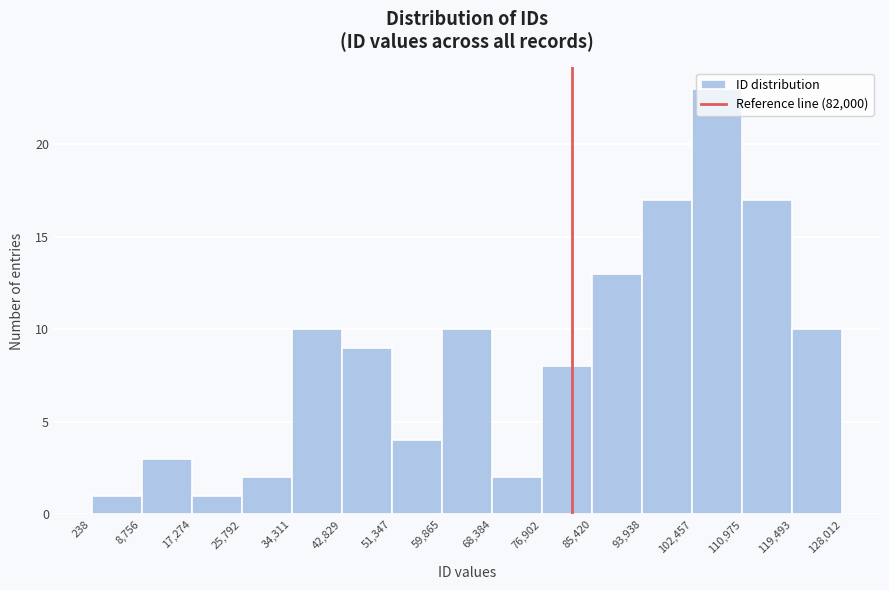

Reading left to right, transcribe this chart: for each bar, give the range it covers on the x-axis and its height. The values are not printed on the chart, so give them approximately, as read against the axis.

238 to 8,756: 1
8,756 to 17,274: 3
17,274 to 25,792: 1
25,792 to 34,311: 2
34,311 to 42,829: 10
42,829 to 51,347: 9
51,347 to 59,865: 4
59,865 to 68,384: 10
68,384 to 76,902: 2
76,902 to 85,420: 8
85,420 to 93,938: 13
93,938 to 102,457: 17
102,457 to 110,975: 23
110,975 to 119,493: 17
119,493 to 128,012: 10